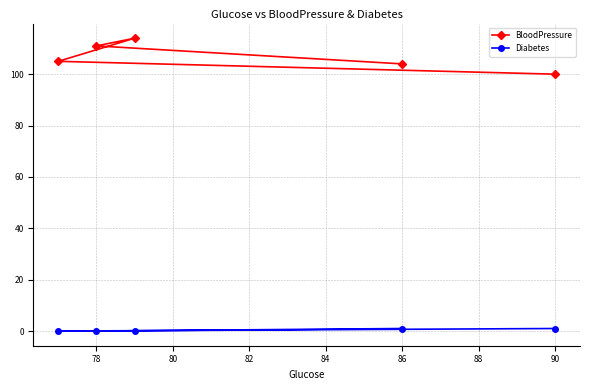

List the series in order of their peak value, highest first.

BloodPressure, Diabetes